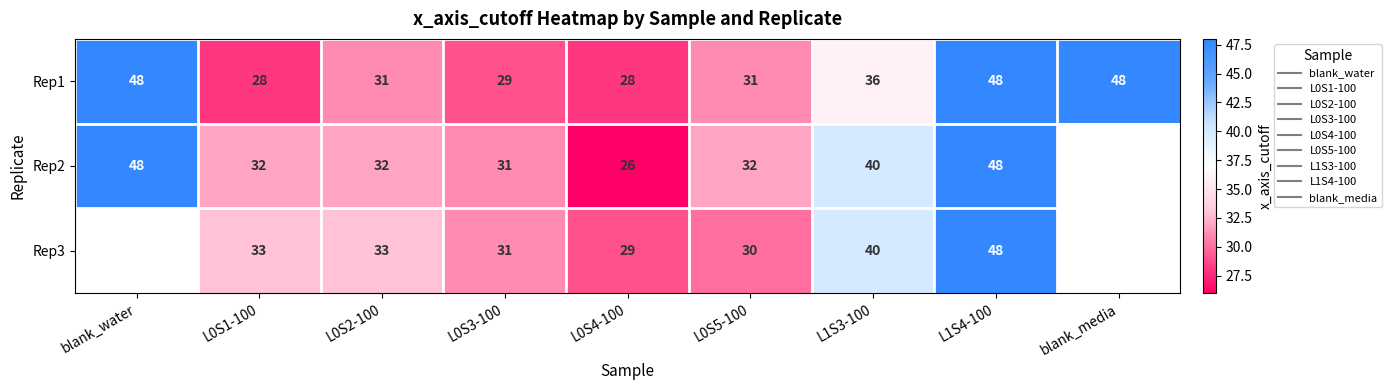

What is the average value of the Rep1 series?

36.3